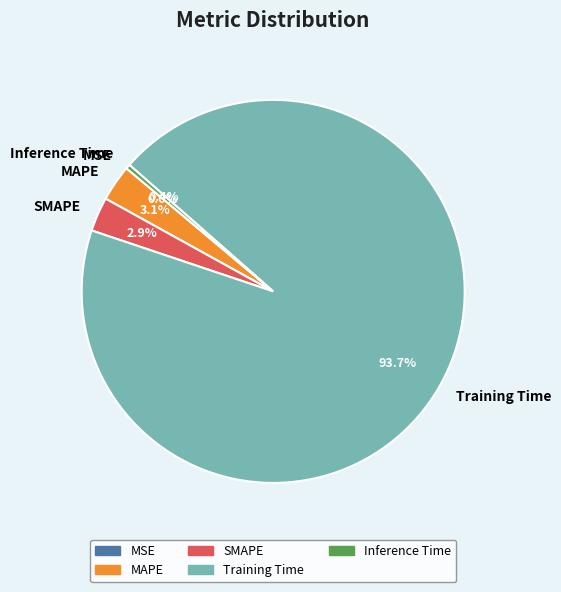

Which slice is the largest?

Training Time